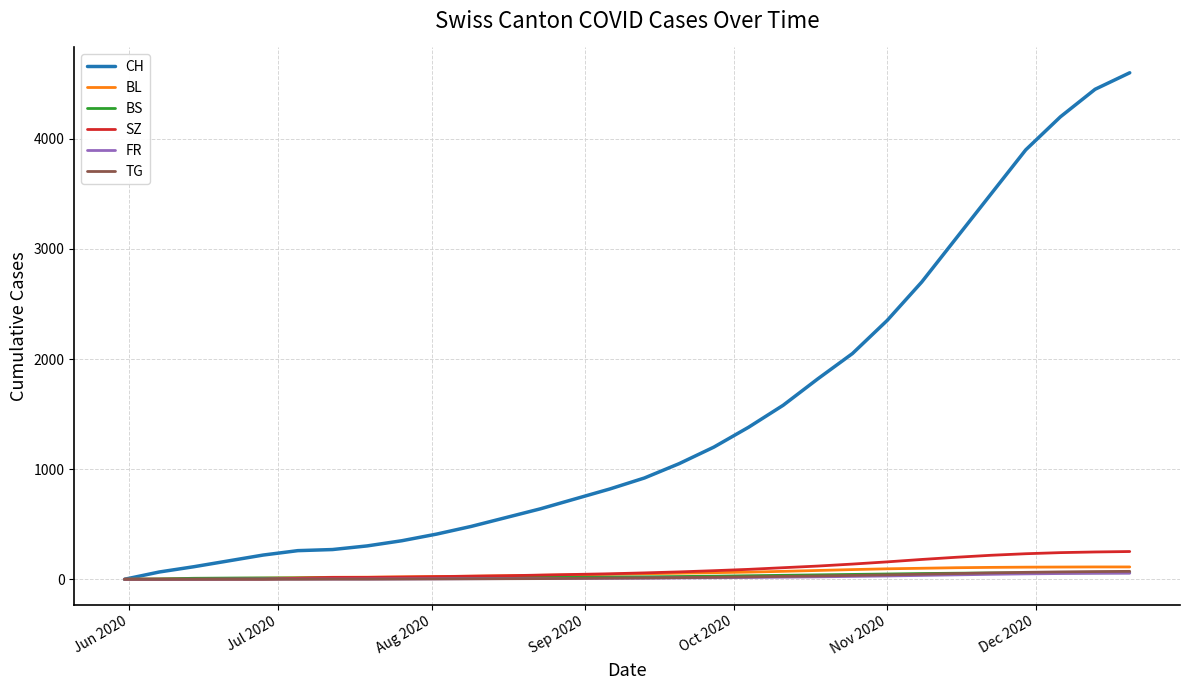

Which series has the largest range (max minus min)?

CH